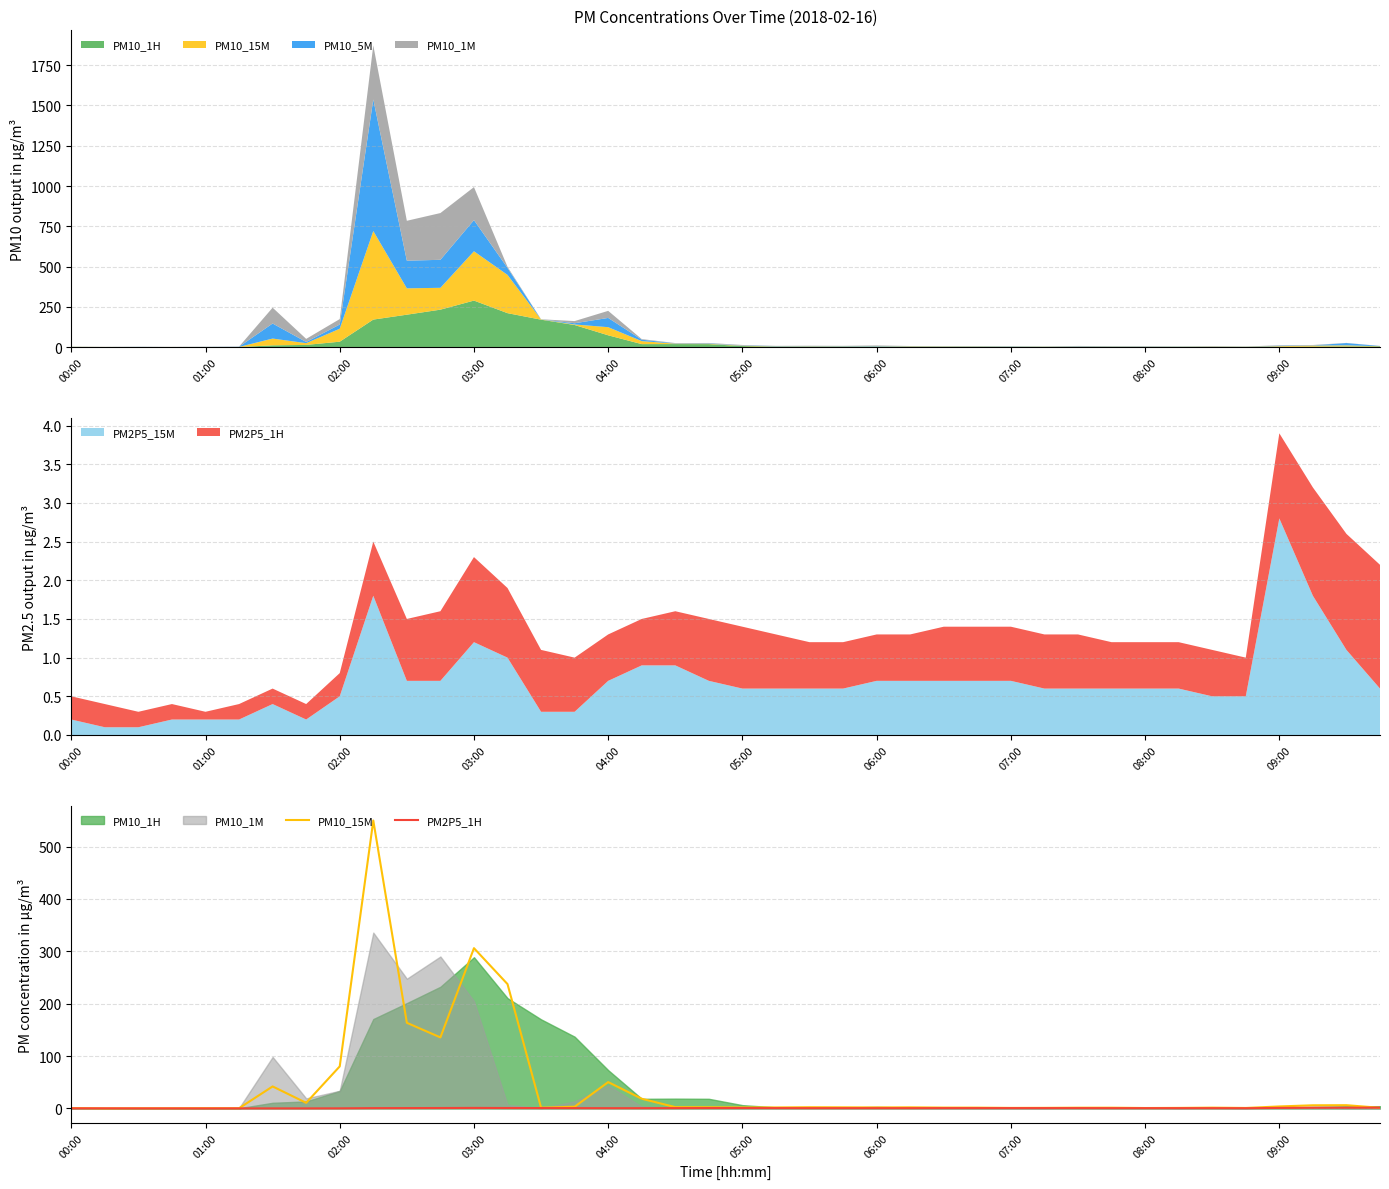

True or false: PM10_15M has a value of 1.5 at 14.

True